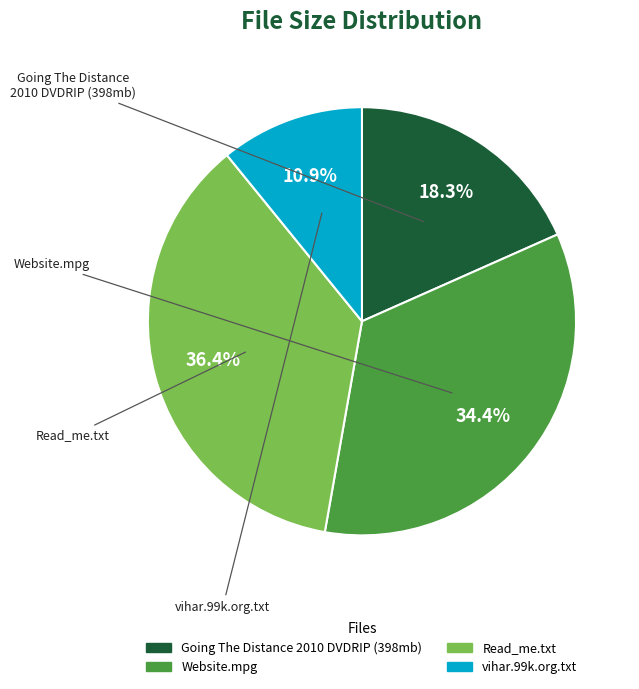

What percentage is the Website.mpg slice, to the nearest percent?

34%